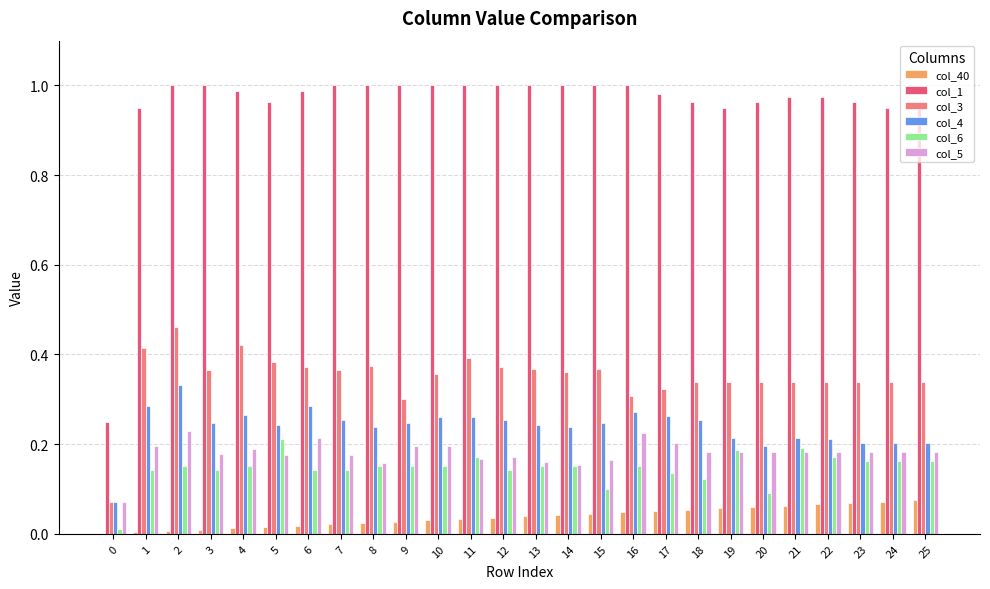

What is the total value across all series at 15?

1.9